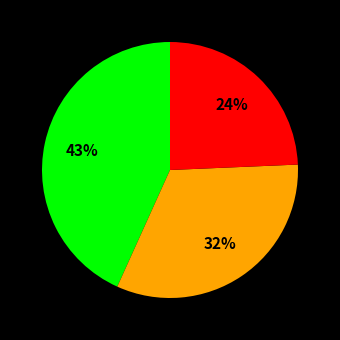

Is there any slice that represents more than half of the pie?

No